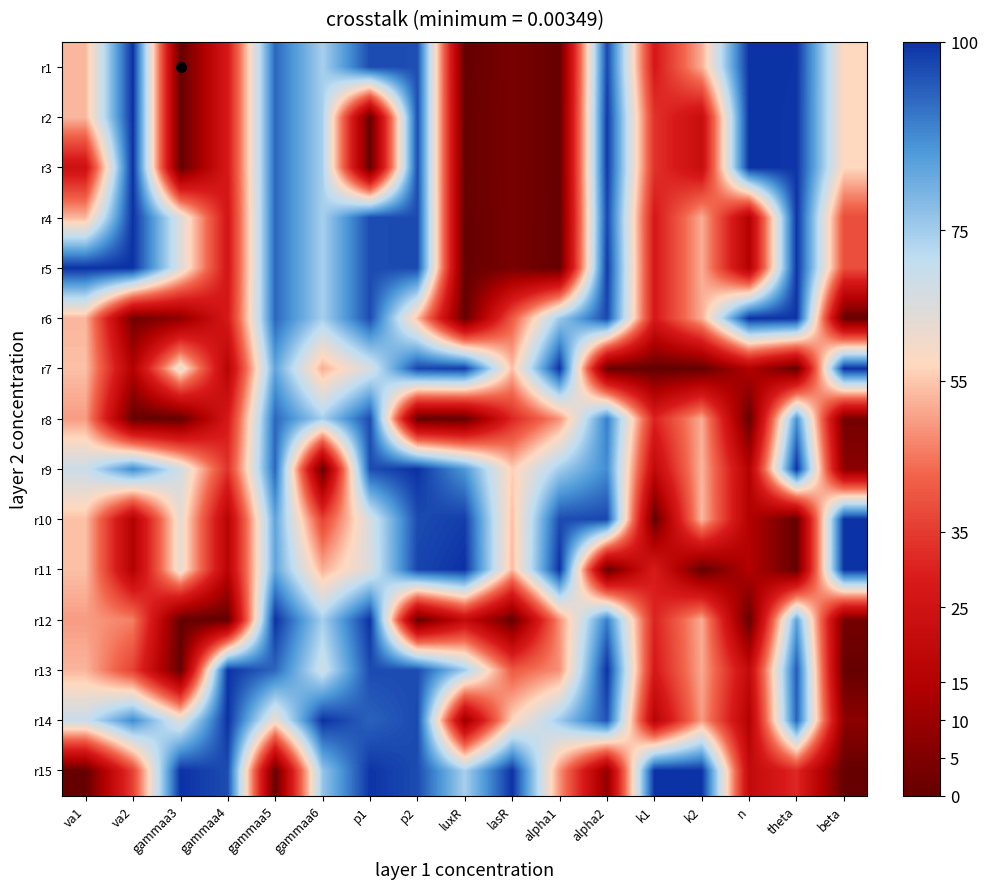

What is the total value across all series at k2?

662.2